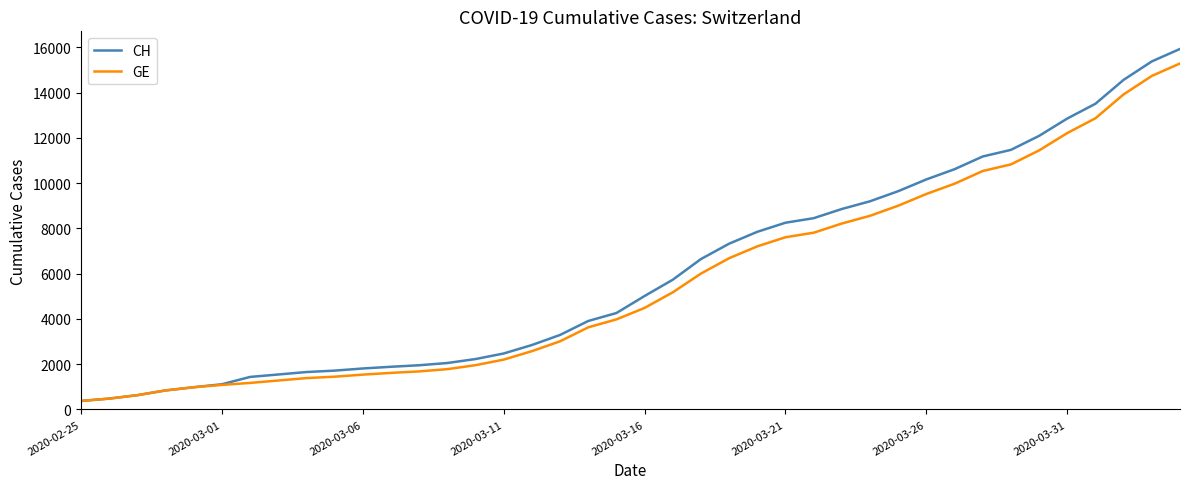

Is this an area chart (filled region under the line)?

No